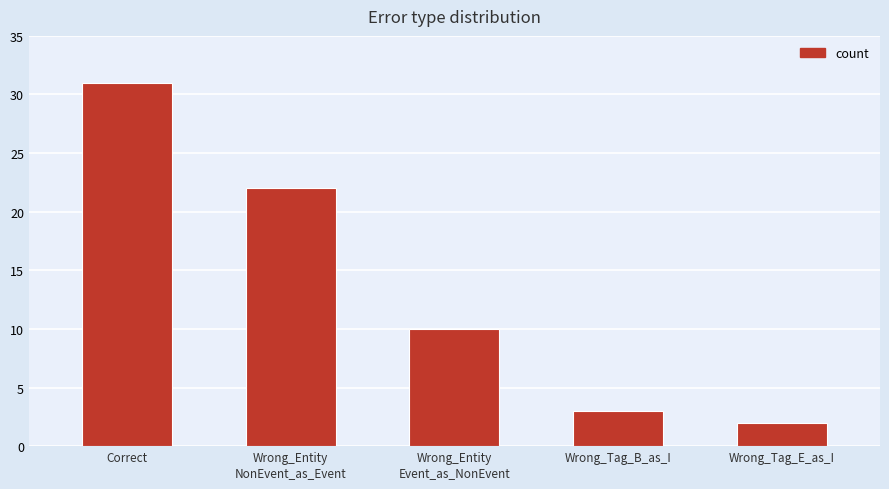

At which category does the chart reach its minimum across all series?

Wrong_Tag_E_as_I